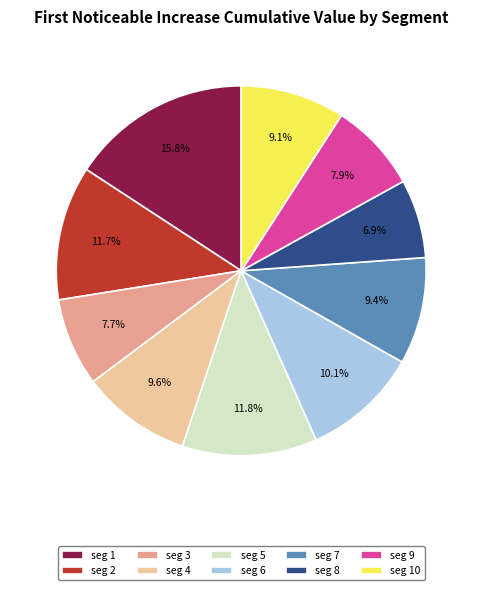

Which slice is the largest?

seg 1